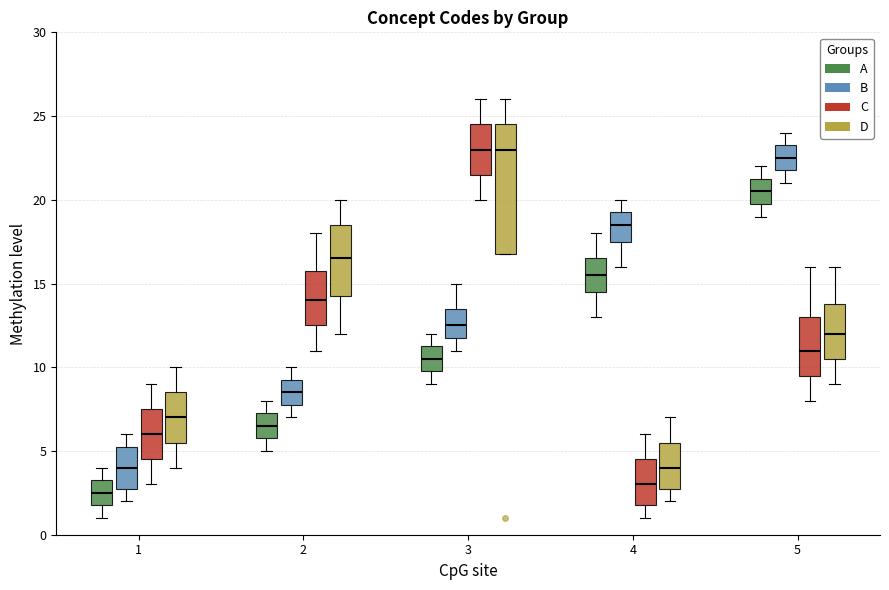

Reading left to right, transcribe this box plot: for each box, give where its median line is, the range the box spans, and where its two whiskers end, as read against the y-axis. The values are not printed on the chart, so give them approximately, as read against the axis.

1 (A): median 2.5, box 2.0 to 3.5, whiskers 1.0 to 4.0
1 (B): median 4.0, box 3.0 to 5.5, whiskers 2.0 to 6.0
1 (C): median 6.0, box 4.5 to 7.5, whiskers 3.0 to 9.0
1 (D): median 7.0, box 5.5 to 8.5, whiskers 4.0 to 10.0
2 (A): median 6.5, box 6.0 to 7.5, whiskers 5.0 to 8.0
2 (B): median 8.5, box 8.0 to 9.5, whiskers 7.0 to 10.0
2 (C): median 14.0, box 12.5 to 16.0, whiskers 11.0 to 18.0
2 (D): median 16.5, box 14.5 to 18.5, whiskers 12.0 to 20.0
3 (A): median 10.5, box 10.0 to 11.5, whiskers 9.0 to 12.0
3 (B): median 12.5, box 12.0 to 13.5, whiskers 11.0 to 15.0
3 (C): median 23.0, box 21.5 to 24.5, whiskers 20.0 to 26.0
3 (D): median 23.0, box 17.0 to 24.5, whiskers 17.0 to 26.0
4 (A): median 15.5, box 14.5 to 16.5, whiskers 13.0 to 18.0
4 (B): median 18.5, box 17.5 to 19.5, whiskers 16.0 to 20.0
4 (C): median 3.0, box 2.0 to 4.5, whiskers 1.0 to 6.0
4 (D): median 4.0, box 3.0 to 5.5, whiskers 2.0 to 7.0
5 (A): median 20.5, box 20.0 to 21.5, whiskers 19.0 to 22.0
5 (B): median 22.5, box 22.0 to 23.5, whiskers 21.0 to 24.0
5 (C): median 11.0, box 9.5 to 13.0, whiskers 8.0 to 16.0
5 (D): median 12.0, box 10.5 to 14.0, whiskers 9.0 to 16.0